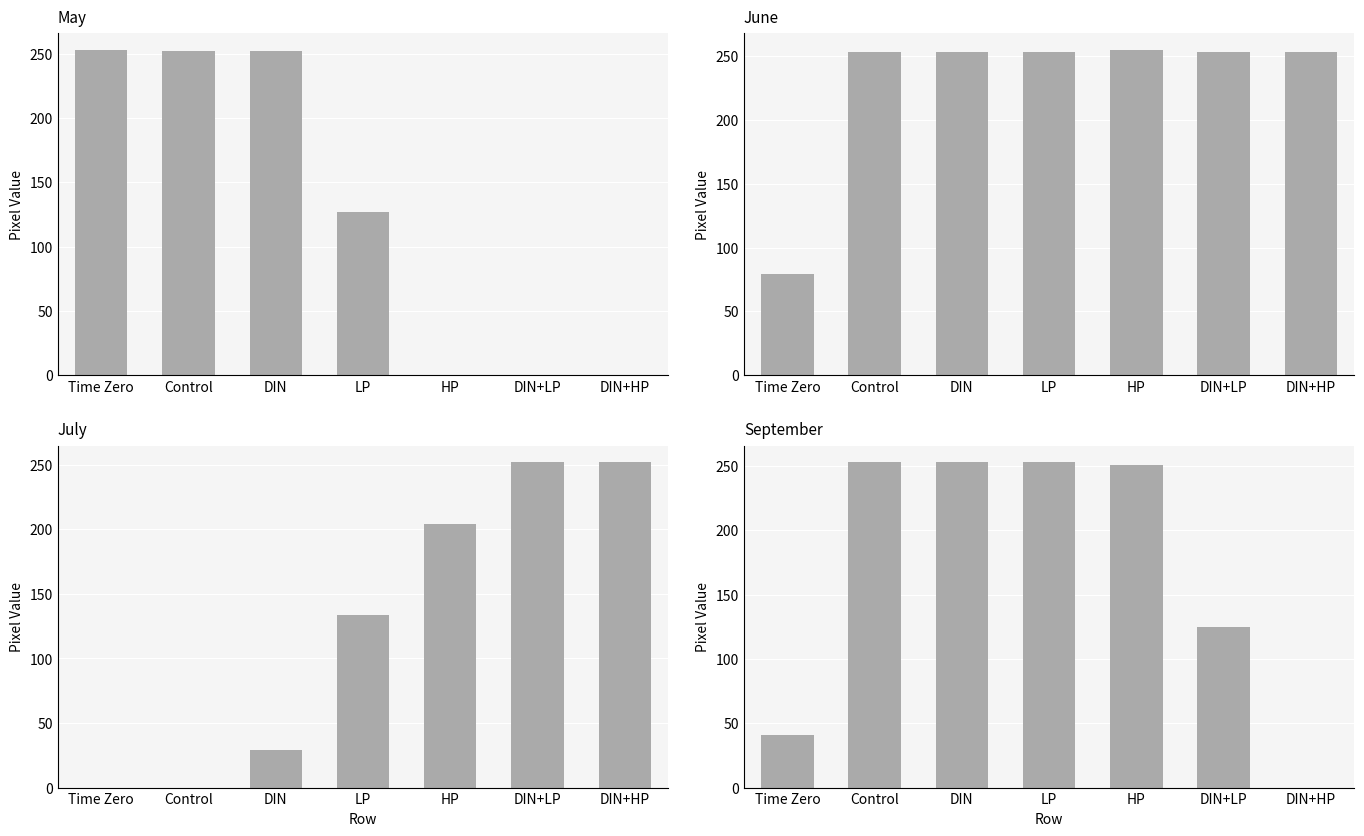

Reading left to right, transcribe all the data shown in this chart.

col_14: 253	252	252	127	0	0	0
col_16: 79	253	253	253	255	253	253
col_10: 0	0	29	134	204	252	252
col_12: 41	253	253	253	251	125	0